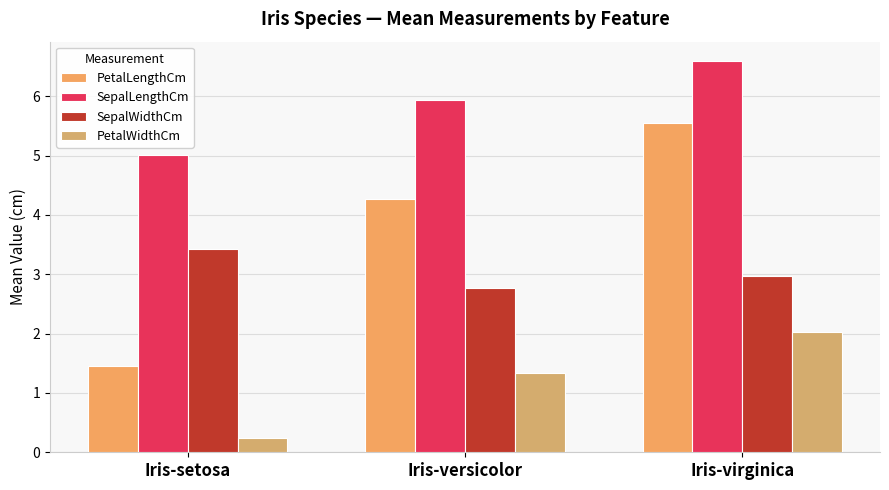

Does the chart contain any negative values?

No